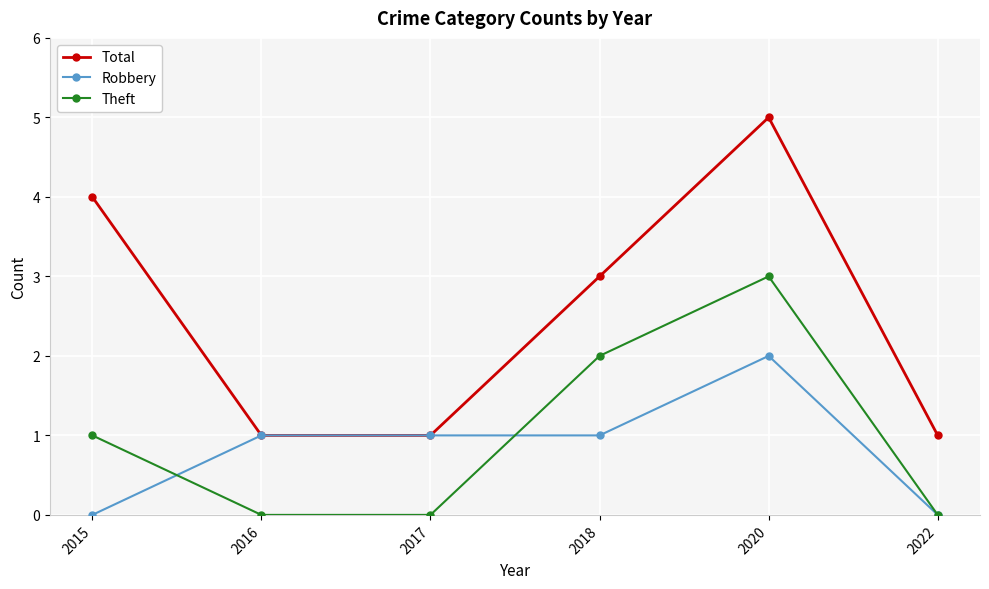

Where is the first local maximum for Theft?

2020